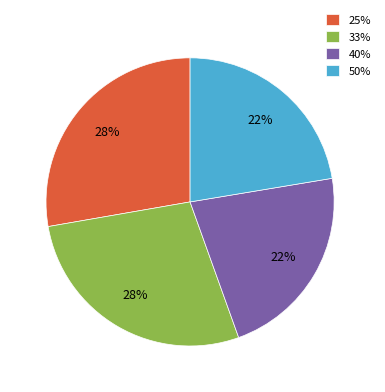

Combined, do 50% and 40% account for over 50%?

No